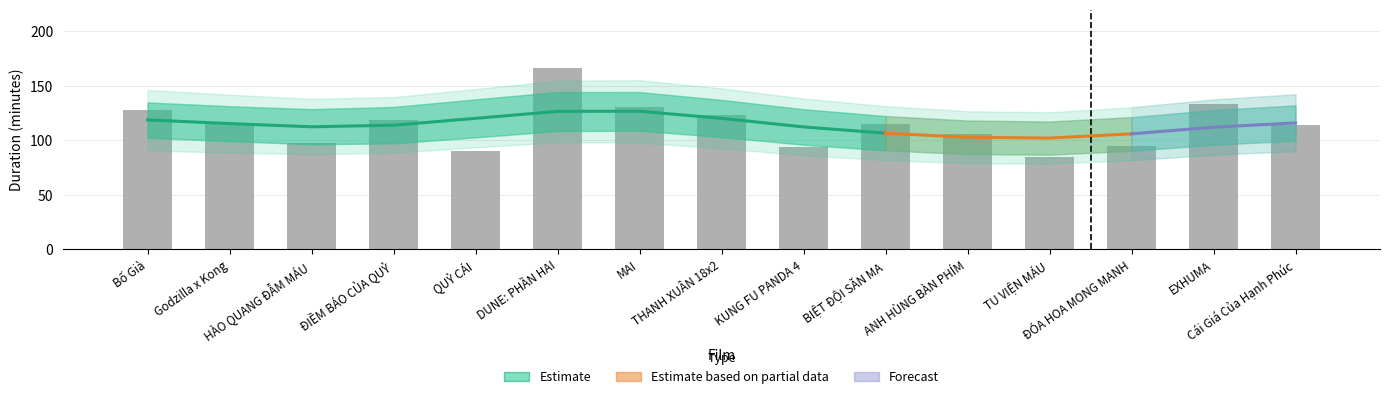

What is the average value?

114